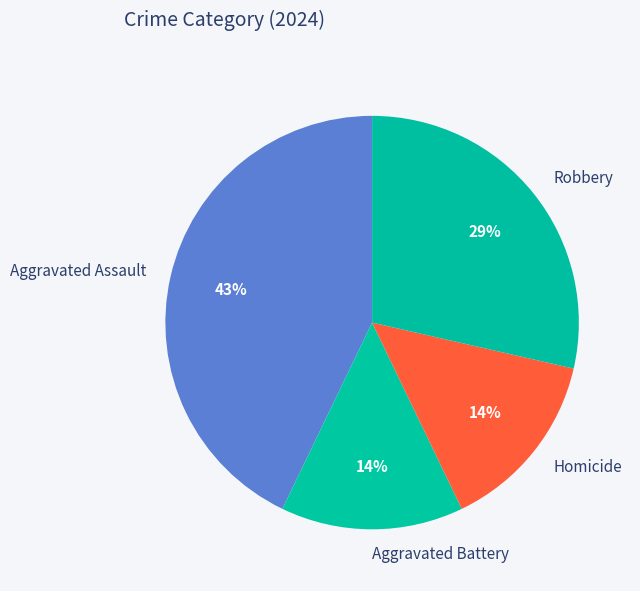

Which has a higher value, Aggravated Battery or Aggravated Assault?

Aggravated Assault